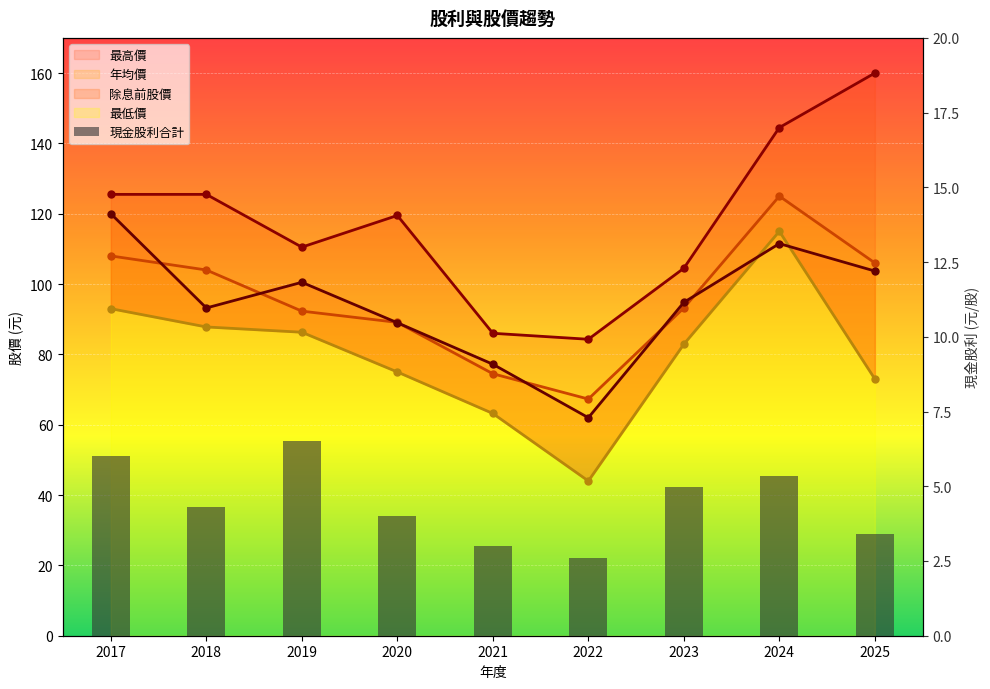

The 最高價 series shows 157.7 at 2020. True or false?

False